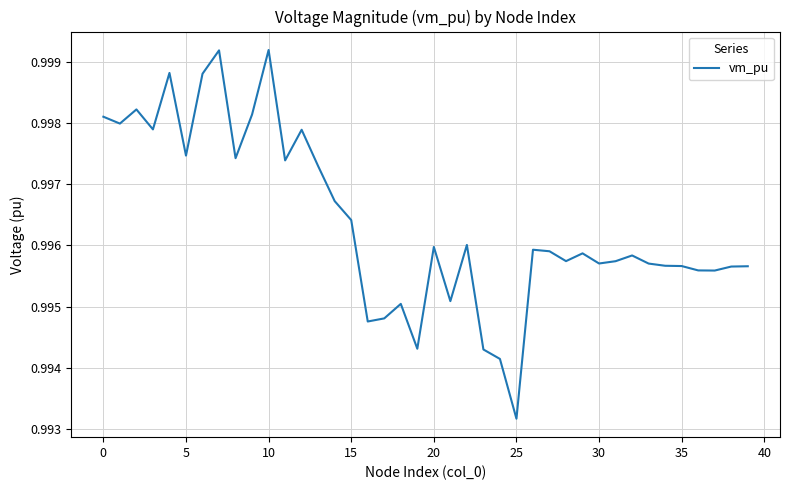

Is this an area chart (filled region under the line)?

No